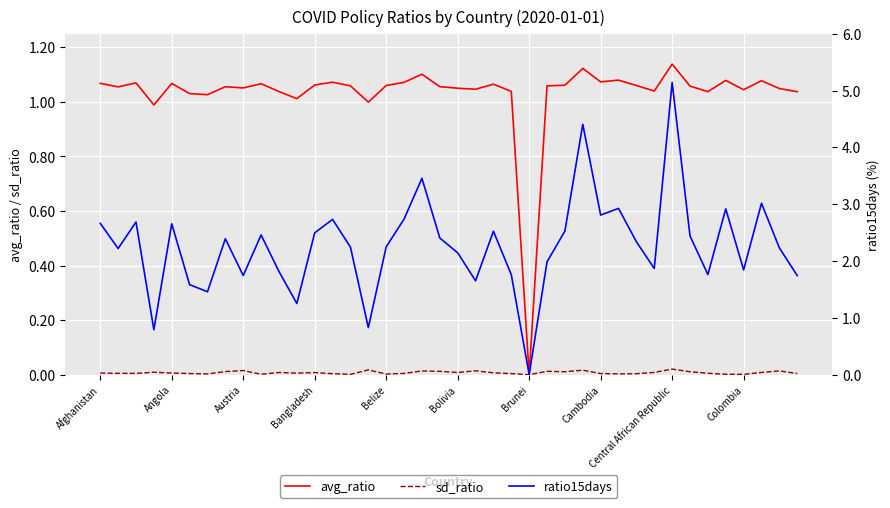

At 34, list the series in order from smallest to largest.

sd_ratio, avg_ratio, ratio15days